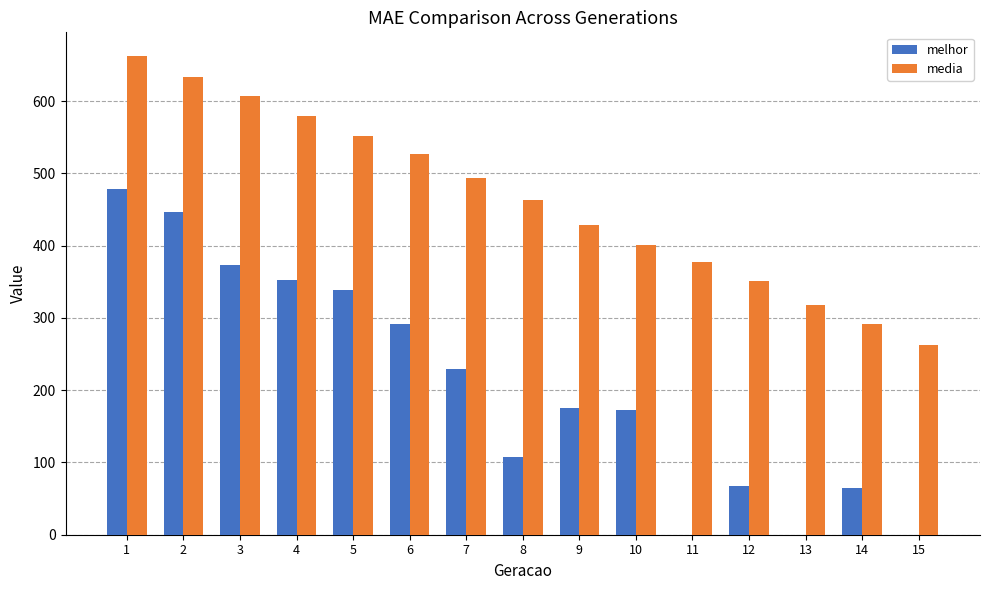

Between 3 and 5, which series saw the biggest shift?

media